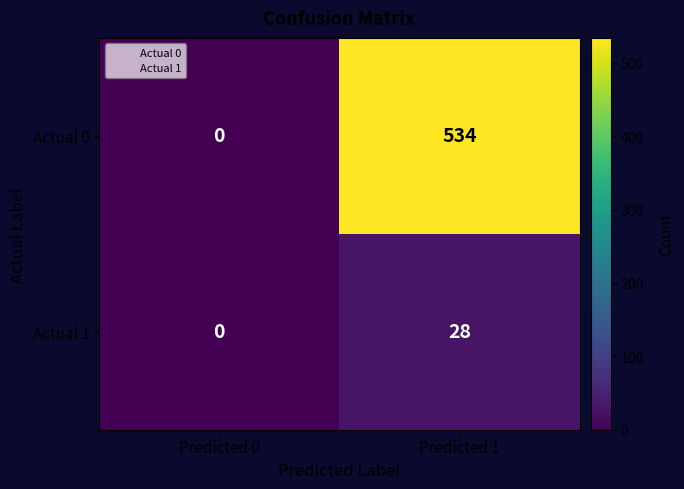

Which category has the lowest value across all series?

Predicted 0